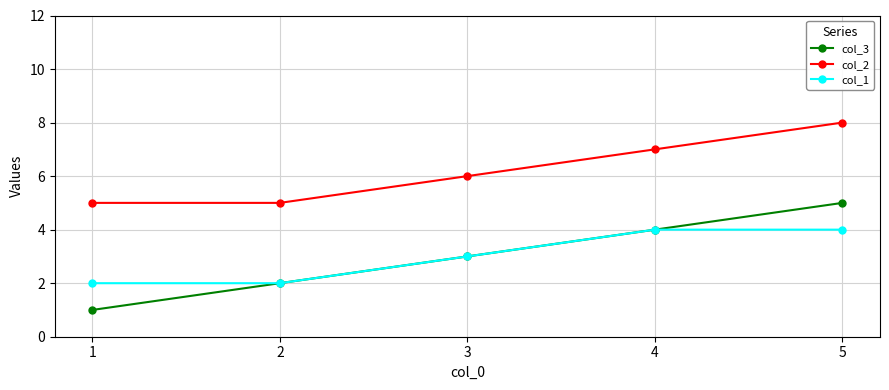

True or false: col_2 has more than 0 interior local peaks.

False